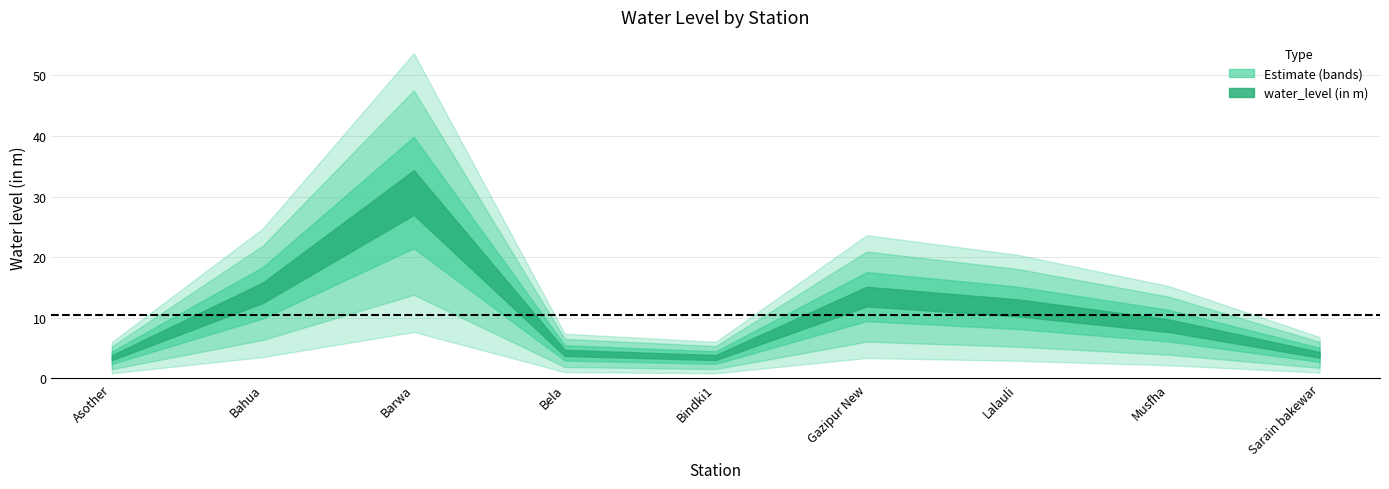

List the labels in order of value, smallest first.

Asother, Bindki1, Sarain bakewar, Bela, Musfha, Lalauli, Gazipur New, Bahua, Barwa